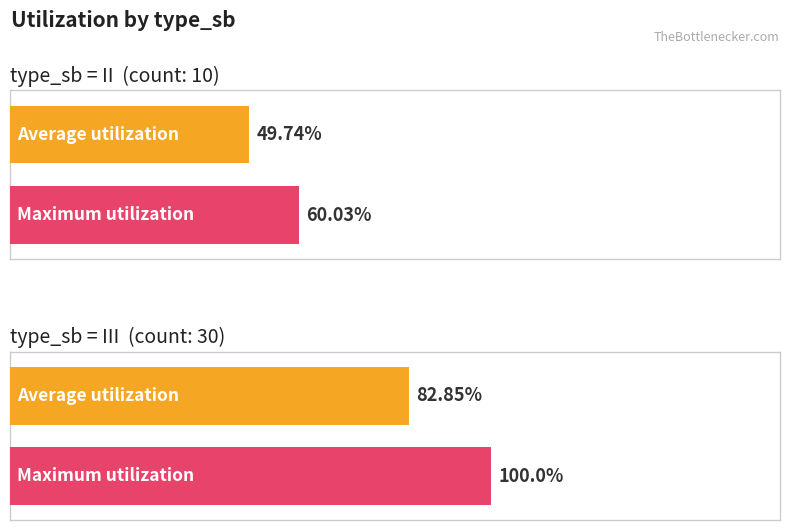

The Average utilization series shows 49.7 at II. True or false?

True